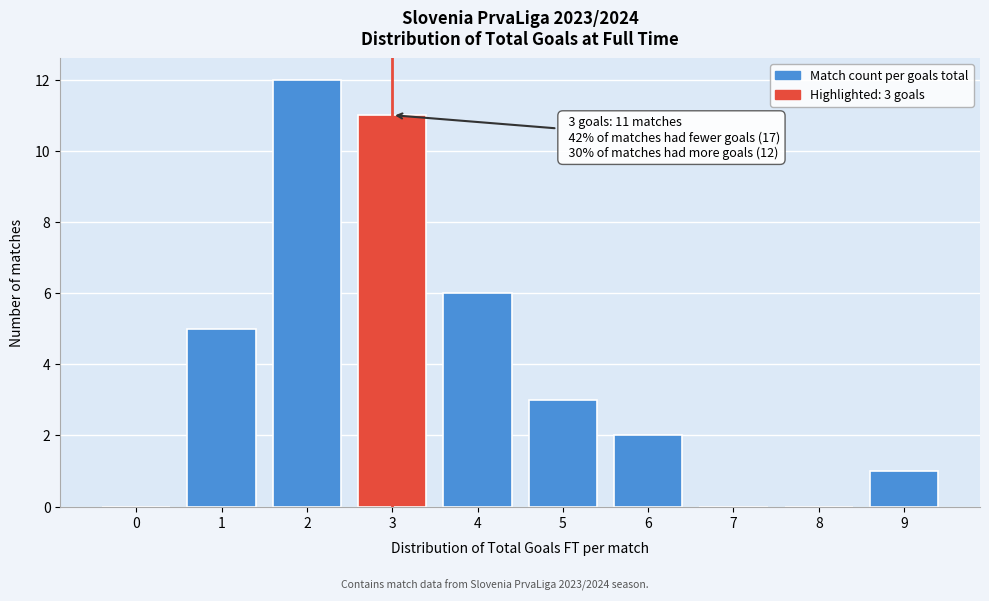

Reading left to right, what are all the values shown in this chart?

0=0	1=5	2=12	3=11	4=6	5=3	6=2	7=0	8=0	9=1